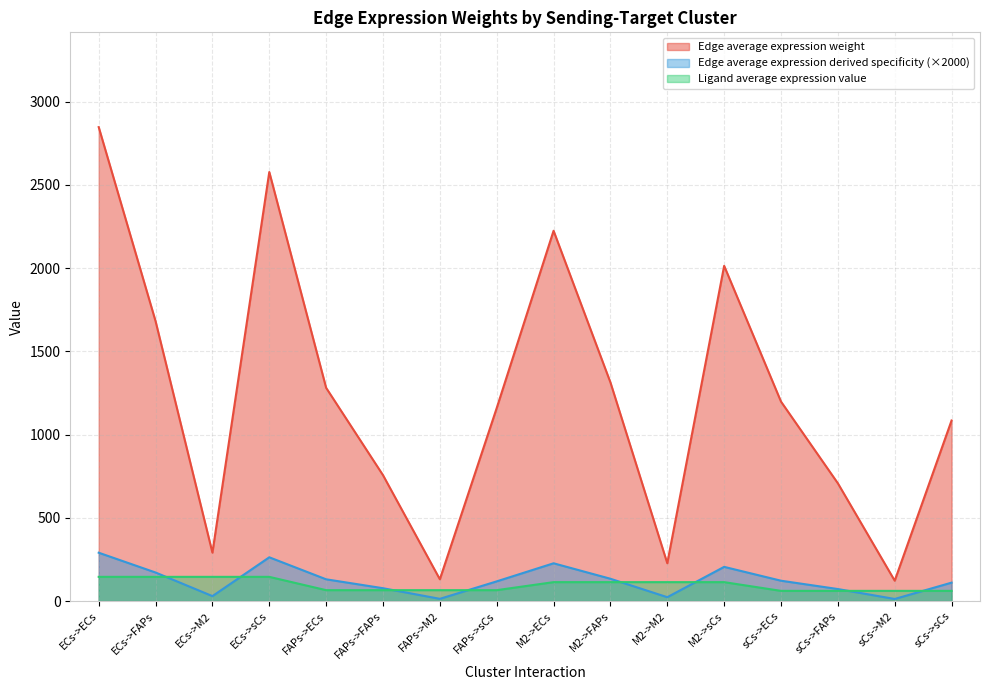

Which series has the largest range (max minus min)?

Edge average expression weight